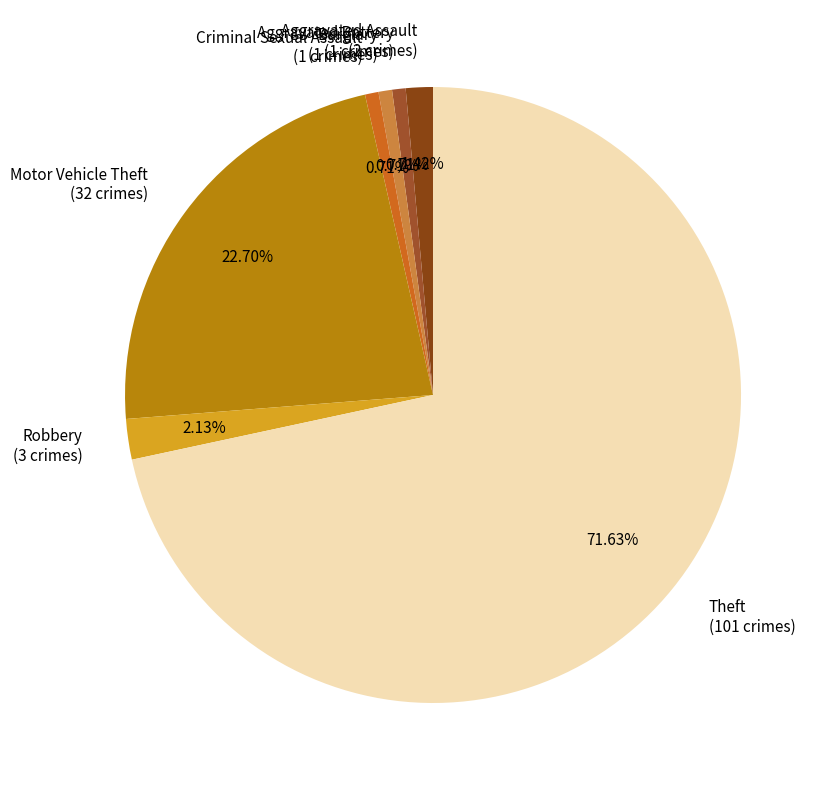

Is the sum of Criminal Sexual Assault (1 crimes) and Motor Vehicle Theft (32 crimes) greater than half?

No